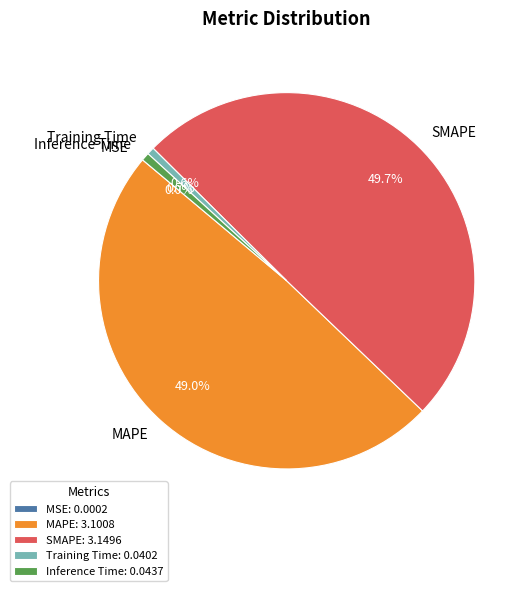

What percentage is NOT represented by MAPE?

51.0%